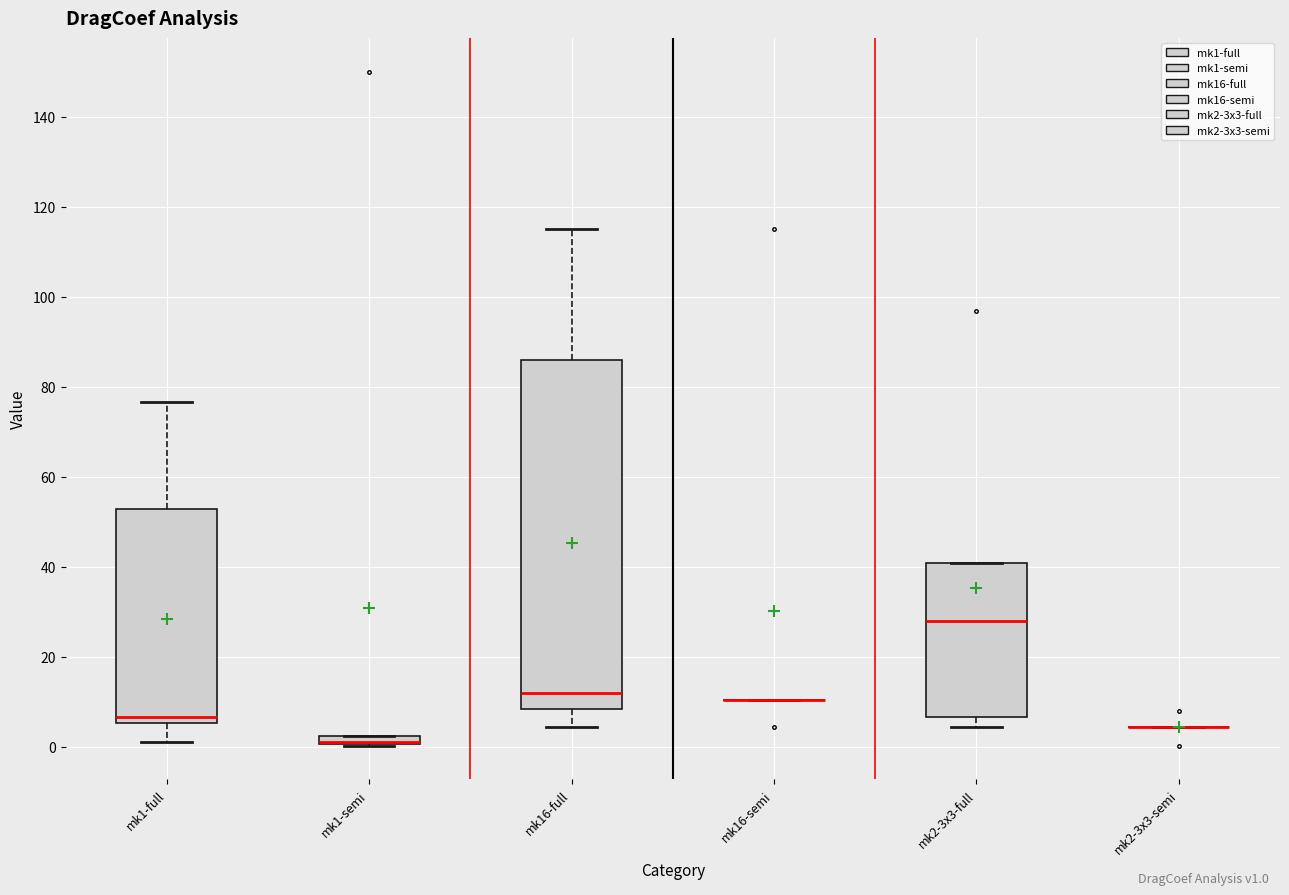

Comparing the boxes themselves (not the whiskers), which one is the tallest?

mk16-full